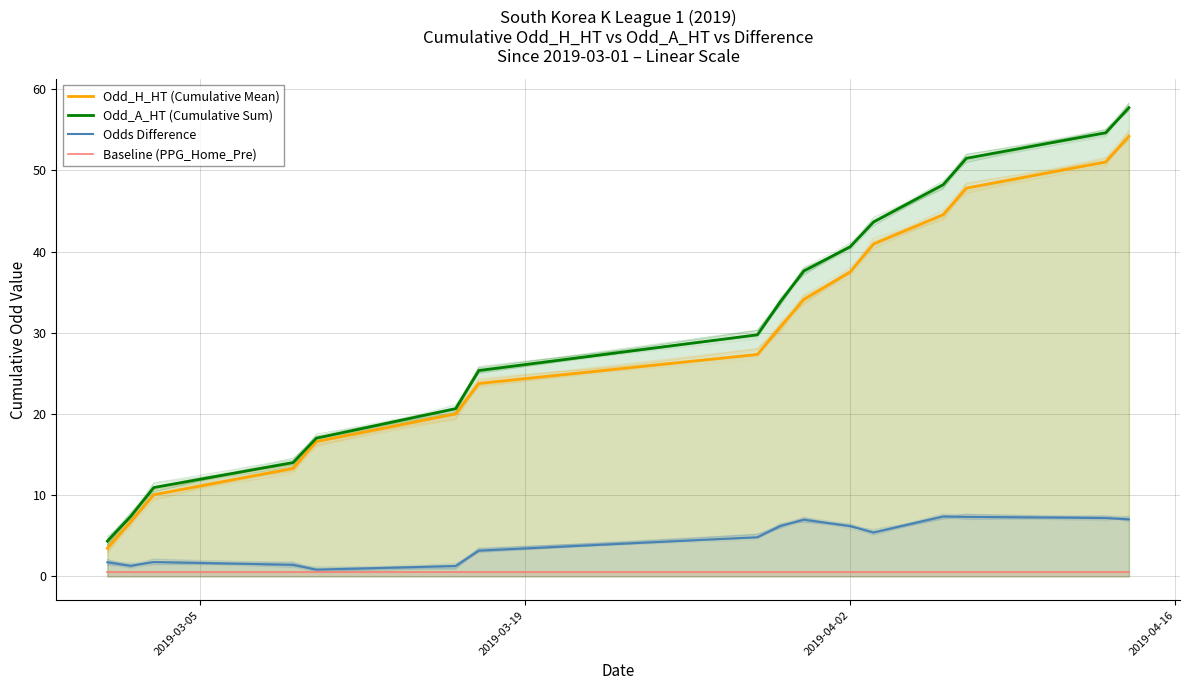

What is the label of the 5th point from the right?

11